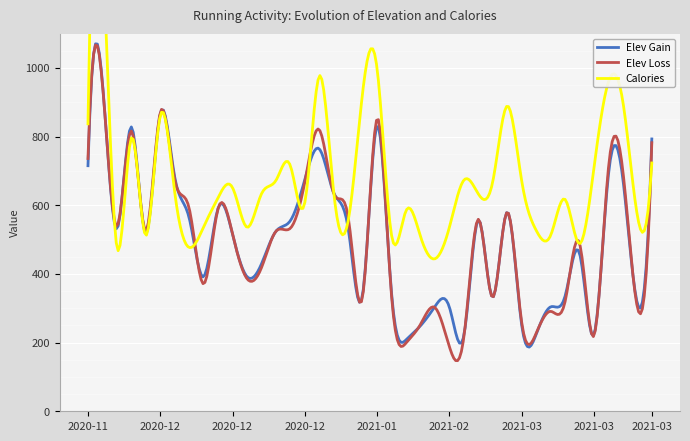

What are all the series names shown in the legend?

Elev Gain, Elev Loss, Calories